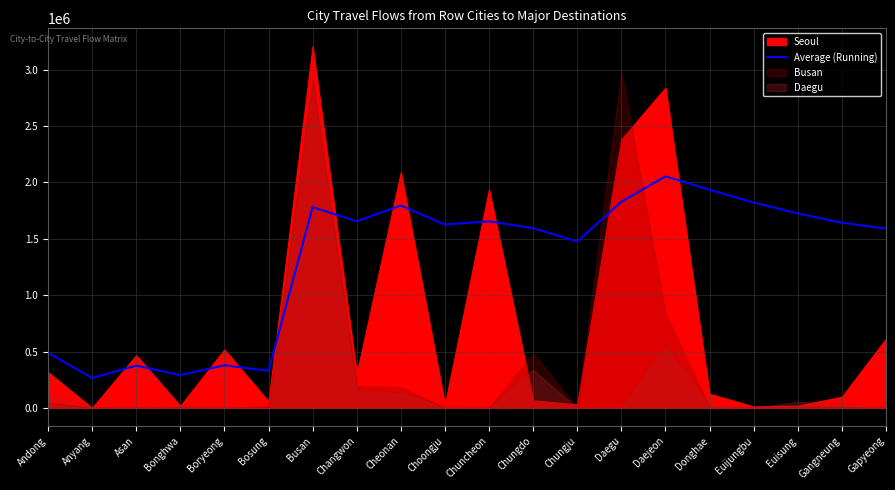

At which label is the value closest to 1159158?

Chungju